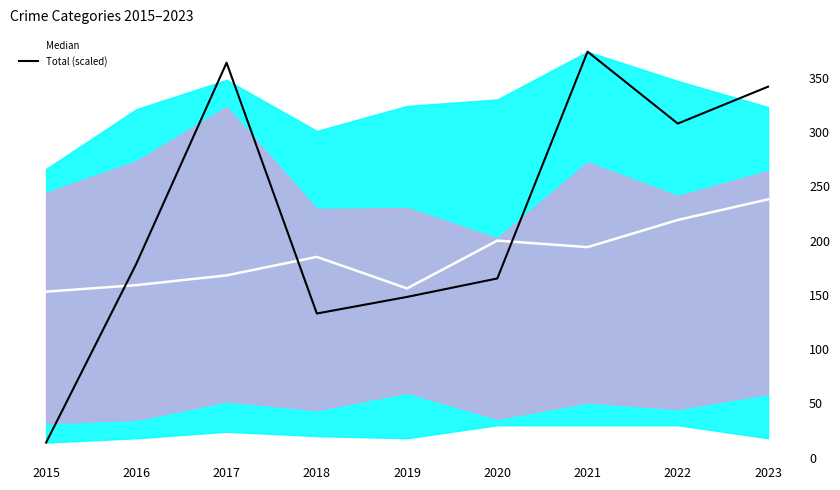

Reading left to right, extract all data points from this chart.

Median: 2015=153.0	2016=159.0	2017=168.0	2018=185.0	2019=156.0	2020=200.0	2021=194.0	2022=219.0	2023=238.0
Total (scaled): 2015=14.0	2016=178.7	2017=363.8	2018=132.9	2019=148.2	2020=165.1	2021=374.0	2022=307.8	2023=341.7